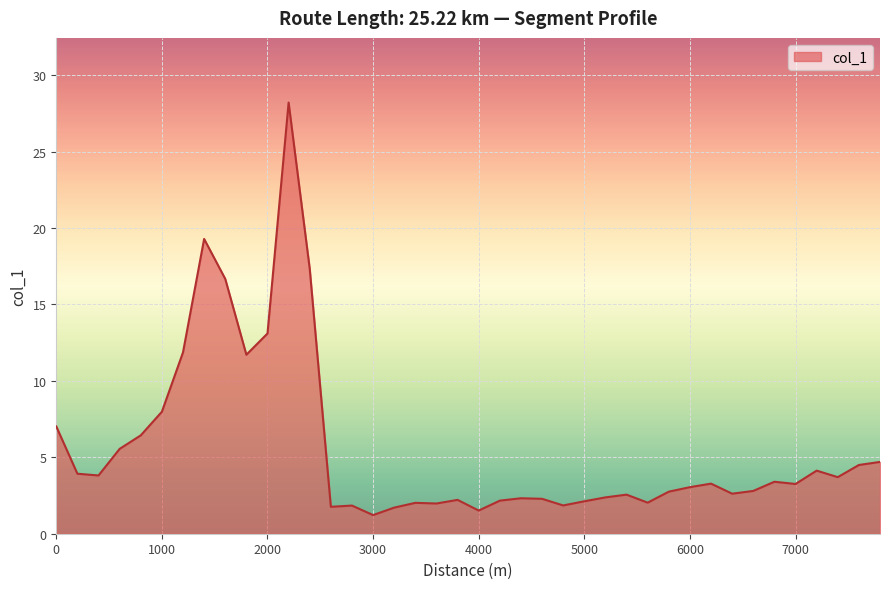

What is the difference between the maximum and minimum values?

27.0